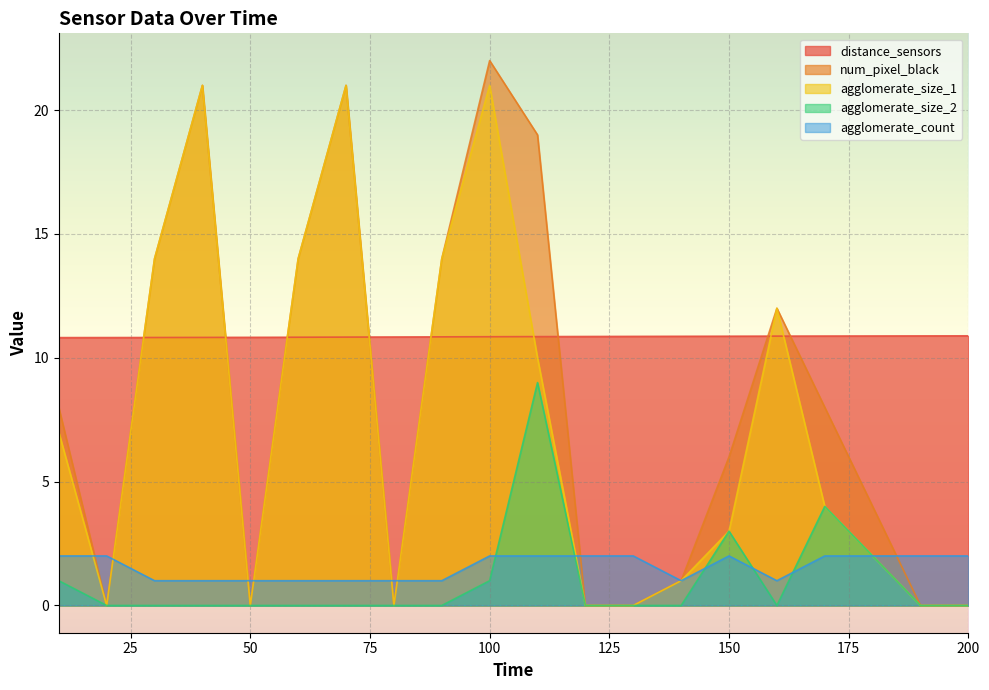

Reading left to right, list all the values displayed in this chart.

distance_sensors: 10.8	10.8	10.8	10.8	10.8	10.8	10.8	10.8	10.8	10.9	10.9	10.9	10.9	10.9	10.9	10.9	10.9	10.9	10.9	10.9
num_pixel_black: 8.0	0.0	14.0	21.0	0.0	14.0	21.0	0.0	14.0	22.0	19.0	0.0	0.0	1.0	6.0	12.0	8.0	4.0	0.0	0.0
agglomerate_size_1: 7.0	0.0	14.0	21.0	0.0	14.0	21.0	0.0	14.0	21.0	10.0	0.0	0.0	1.0	3.0	12.0	4.0	2.0	0.0	0.0
agglomerate_size_2: 1.0	0.0	0.0	0.0	0.0	0.0	0.0	0.0	0.0	1.0	9.0	0.0	0.0	0.0	3.0	0.0	4.0	2.0	0.0	0.0
agglomerate_count: 2.0	2.0	1.0	1.0	1.0	1.0	1.0	1.0	1.0	2.0	2.0	2.0	2.0	1.0	2.0	1.0	2.0	2.0	2.0	2.0